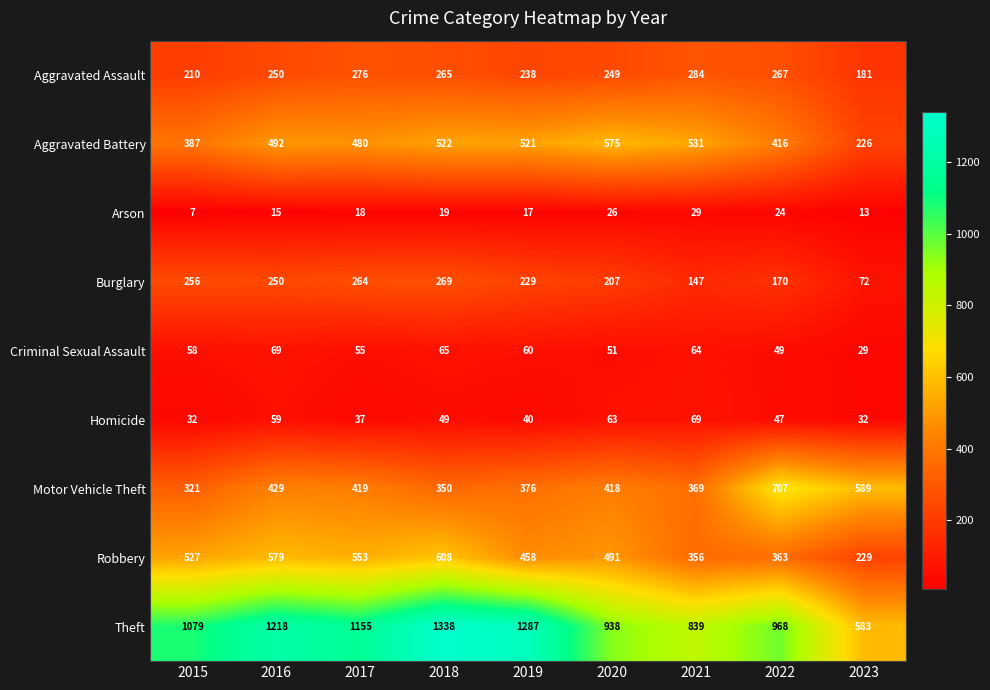

What is the total value across all series at 2019?

3226